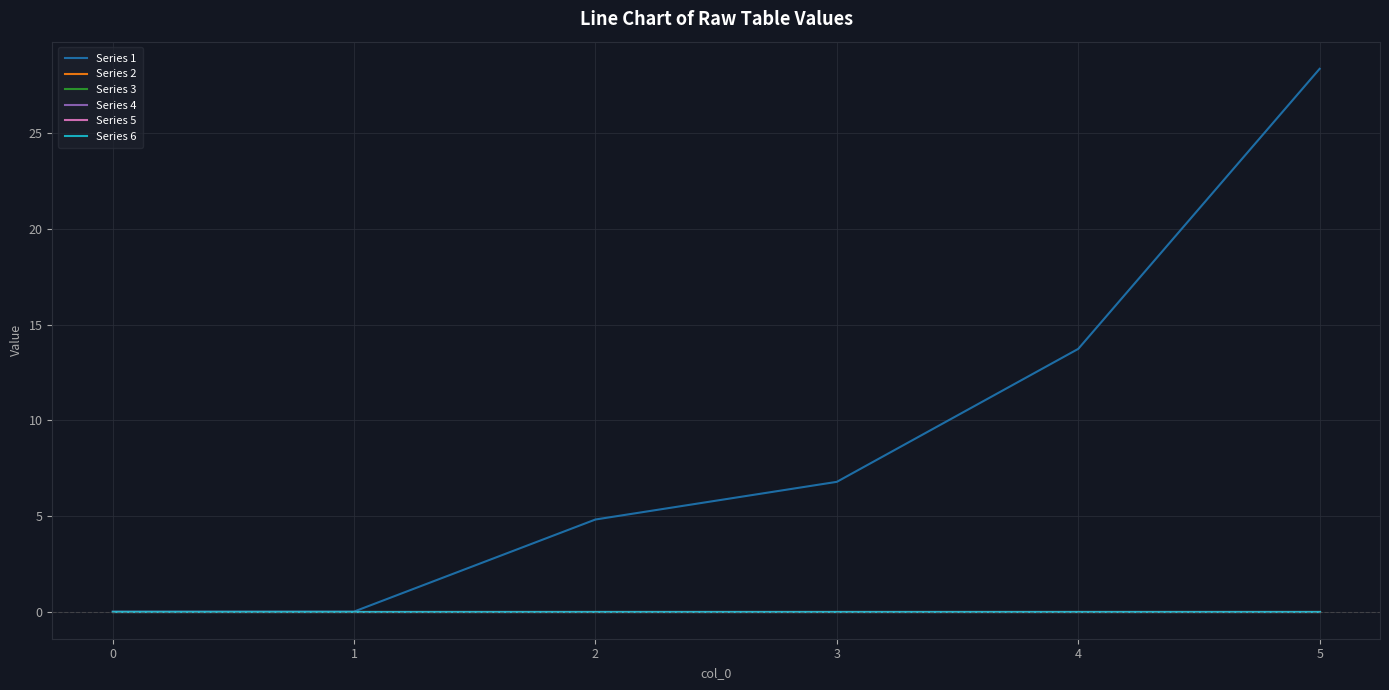

True or false: Series 3 and Series 1 intersect in this chart.

False